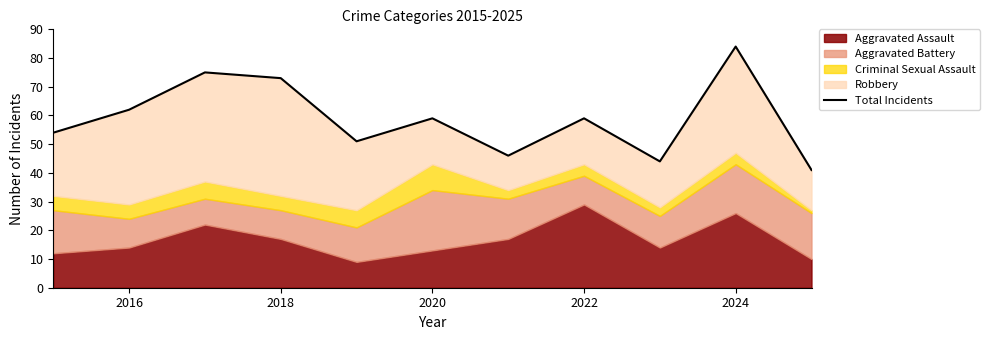

What is the value of the 1st point from the left?

54